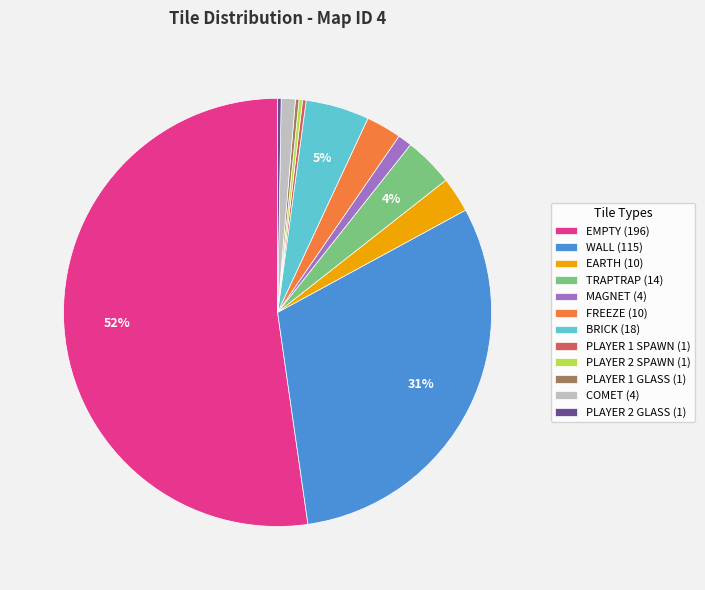

What percentage is the FREEZE (10) slice, to the nearest percent?

3%